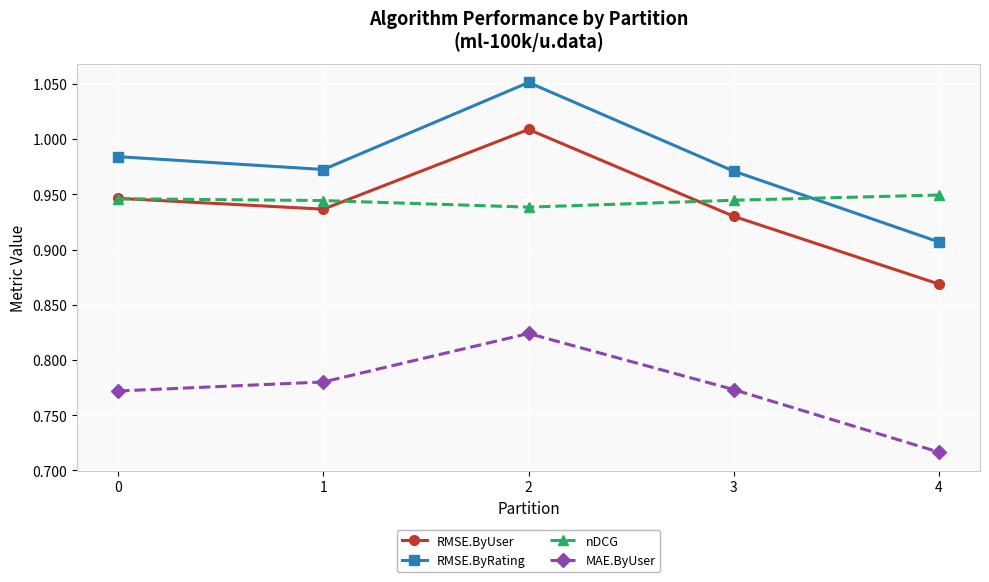

Which category has the lowest value in the nDCG series?

2